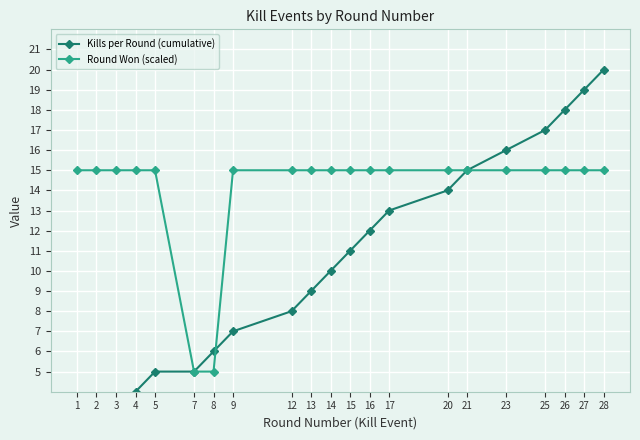

Reading left to right, transcribe all the data shown in this chart.

Kills per Round (cumulative): 1=1	2=2	3=3	4=4	5=5	7=5	8=6	9=7	12=8	13=9	14=10	15=11	16=12	17=13	20=14	21=15	23=16	25=17	26=18	27=19	28=20
Round Won (scaled): 1=15	2=15	3=15	4=15	5=15	7=5	8=5	9=15	12=15	13=15	14=15	15=15	16=15	17=15	20=15	21=15	23=15	25=15	26=15	27=15	28=15